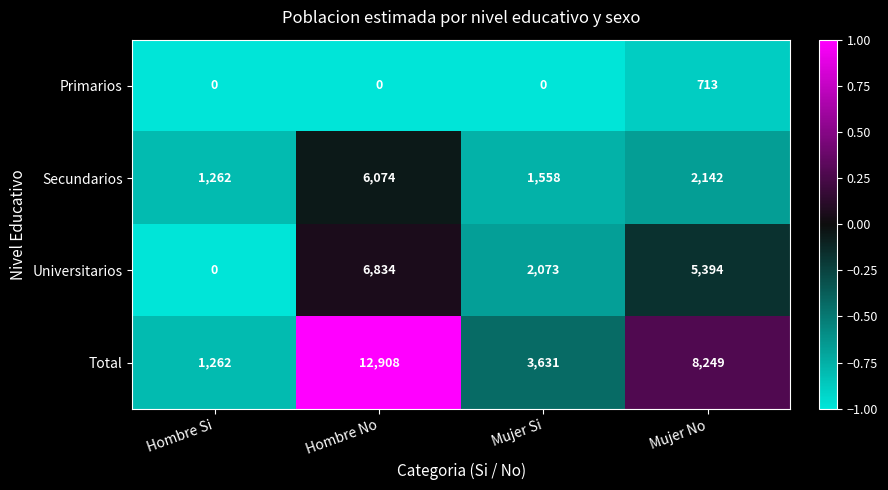

What is the maximum value shown in the chart?

12908